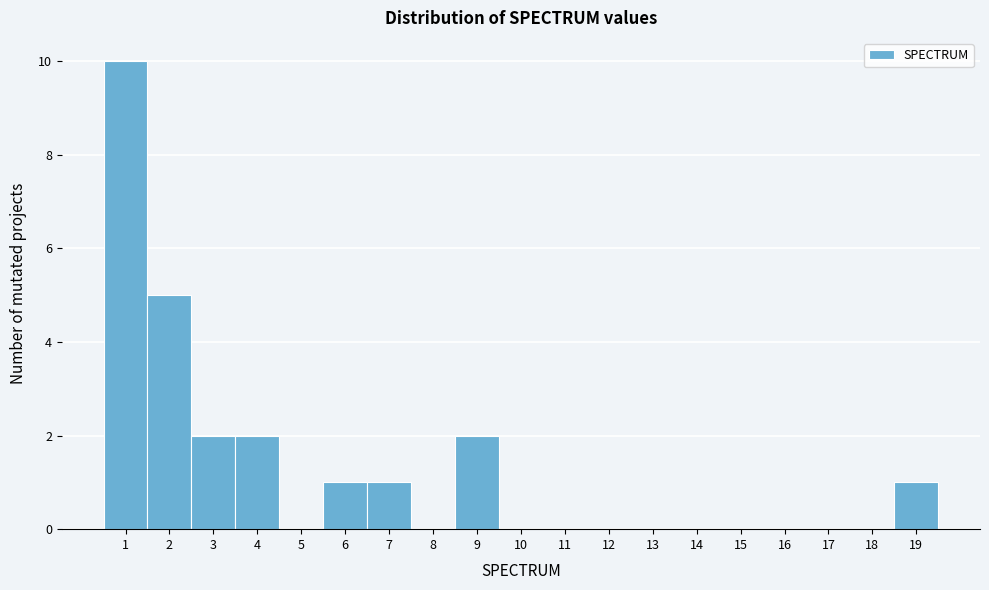

Reading left to right, list every bar in this chart as the range it spans on the x-axis followed by its height. The values are not printed on the chart, so give them approximately, as read against the axis.

0.5 to 1.5: 10
1.5 to 2.5: 5
2.5 to 3.5: 2
3.5 to 4.5: 2
4.5 to 5.5: 0
5.5 to 6.5: 1
6.5 to 7.5: 1
7.5 to 8.5: 0
8.5 to 9.5: 2
9.5 to 10.5: 0
10.5 to 11.5: 0
11.5 to 12.5: 0
12.5 to 13.5: 0
13.5 to 14.5: 0
14.5 to 15.5: 0
15.5 to 16.5: 0
16.5 to 17.5: 0
17.5 to 18.5: 0
18.5 to 19.5: 1